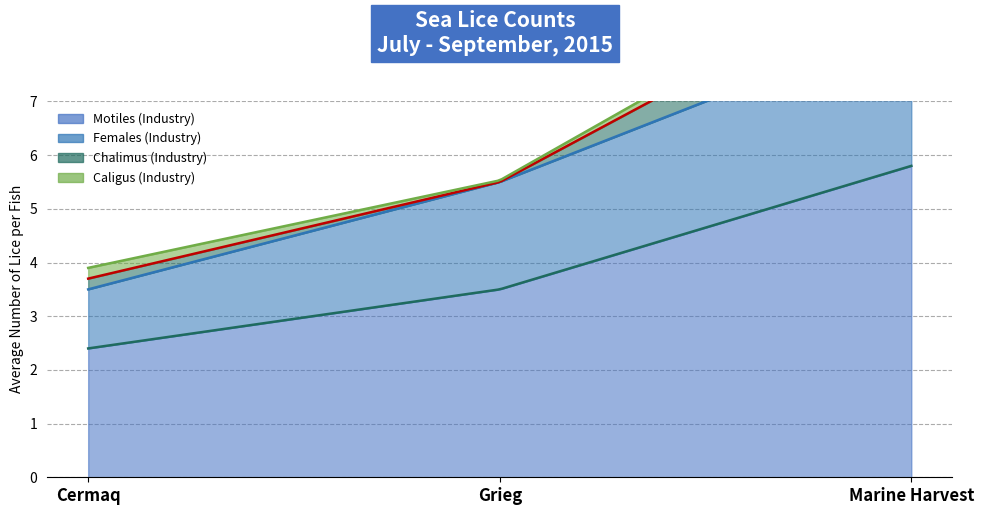

What is the value of the Chalimus (Industry) point at the 3rd from the left?

1.1